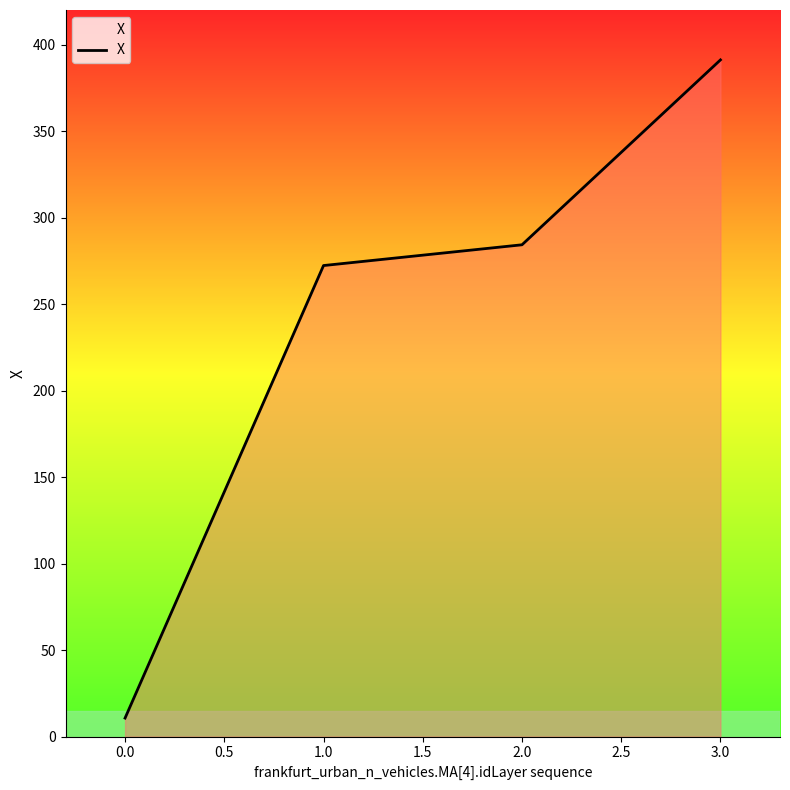

What is the maximum value shown in the chart?

391.2